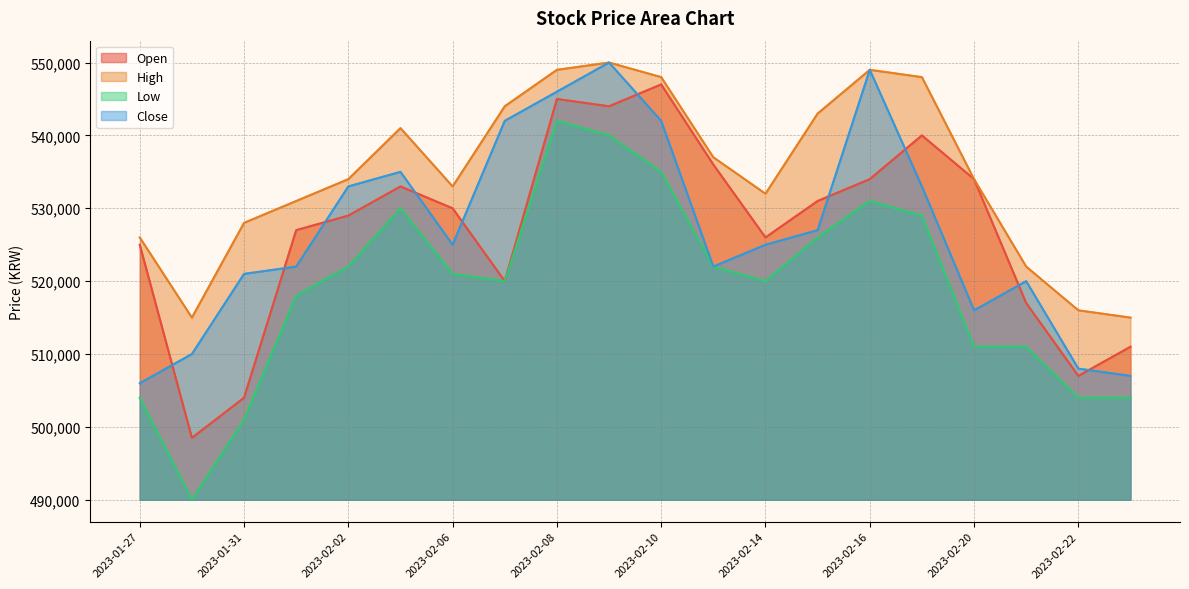

What is the sum of the Low values at 2023-02-14 and 2023-01-27?

1024000